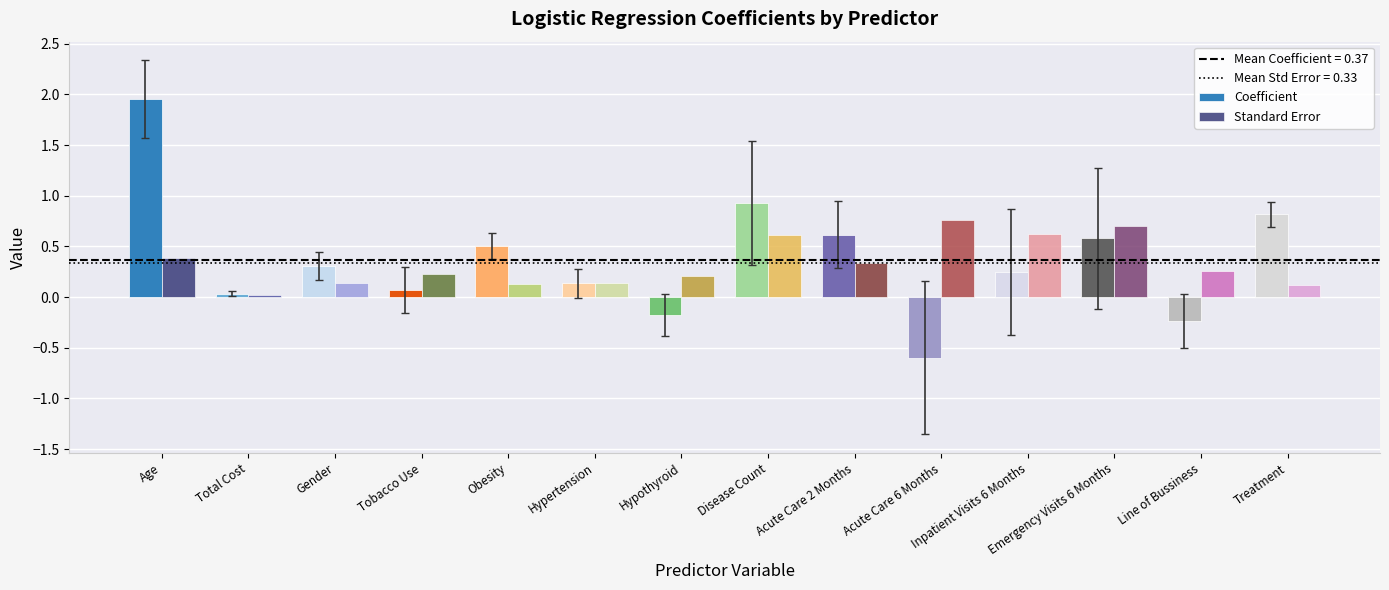

At which category is the sum across all series the highest?

Age